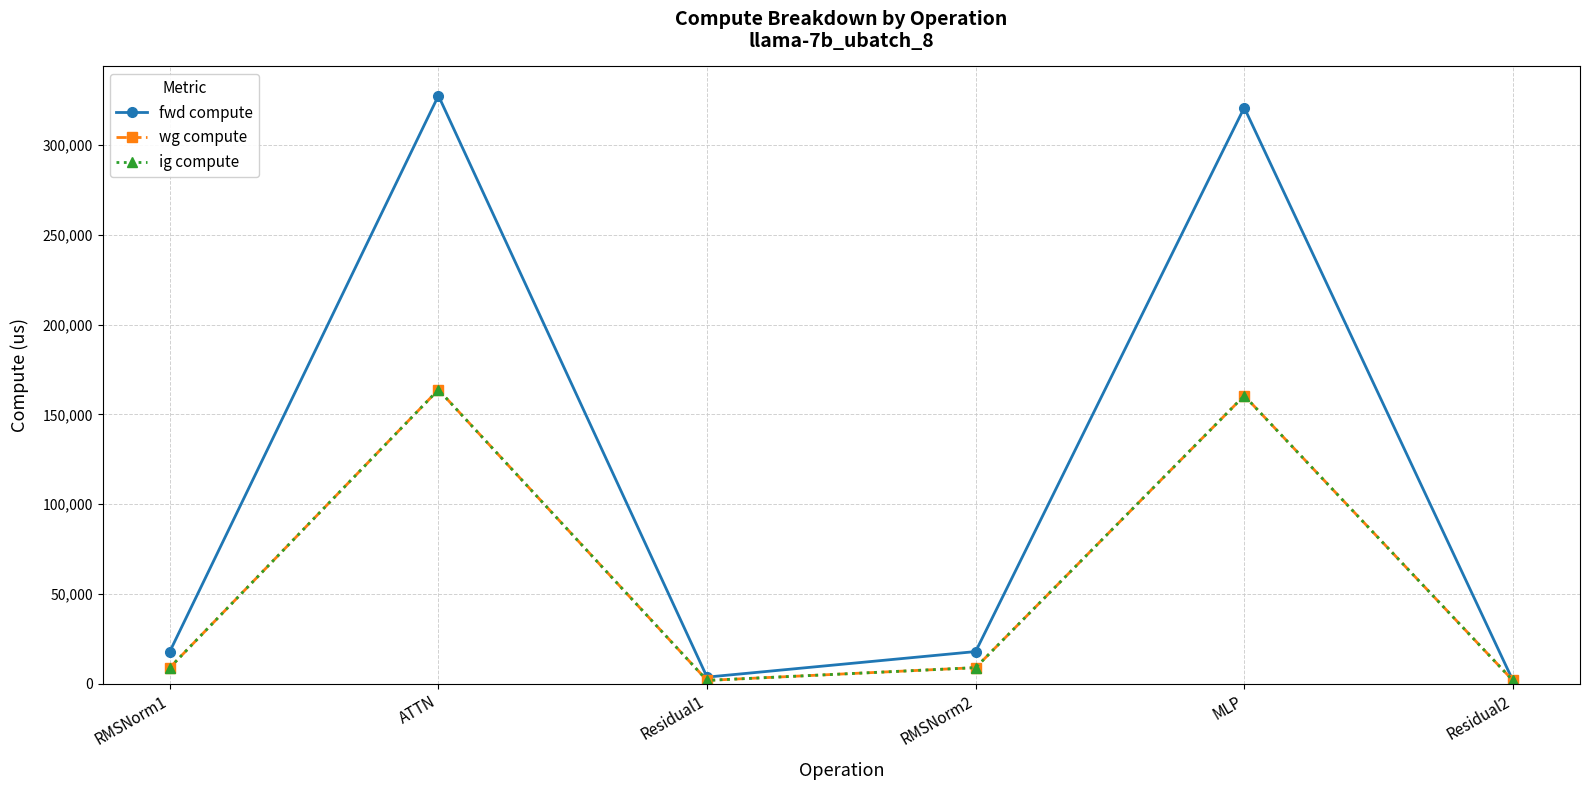

At how many categories does at least one series exceed 293581?

2